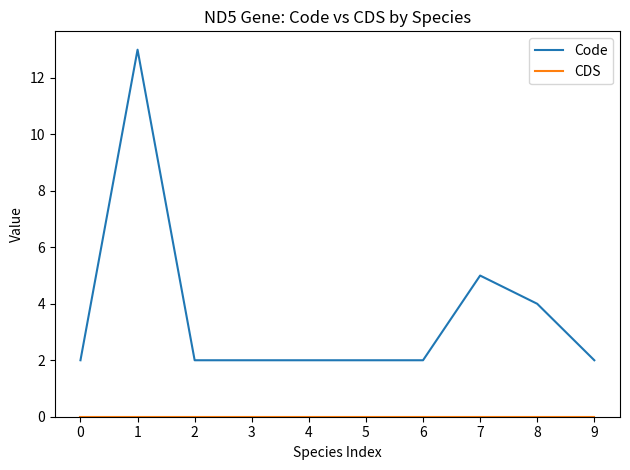

Read the Code value at 8.

4